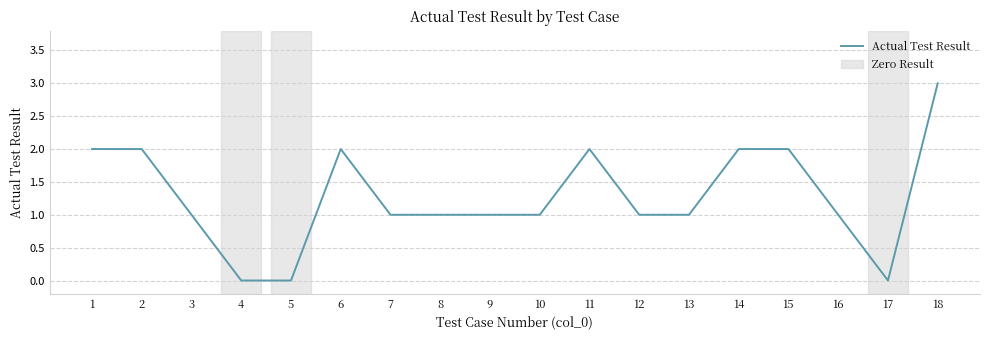

What is the change in value from 3 to 11?

+1